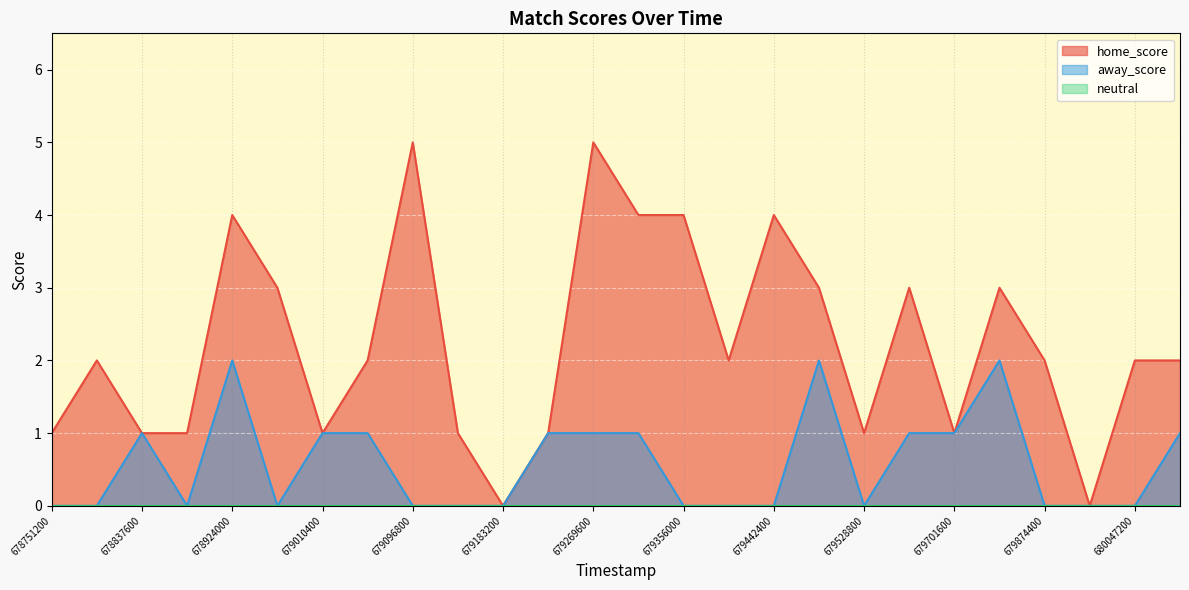

The value of away_score at 679183200 is -1. True or false?

False